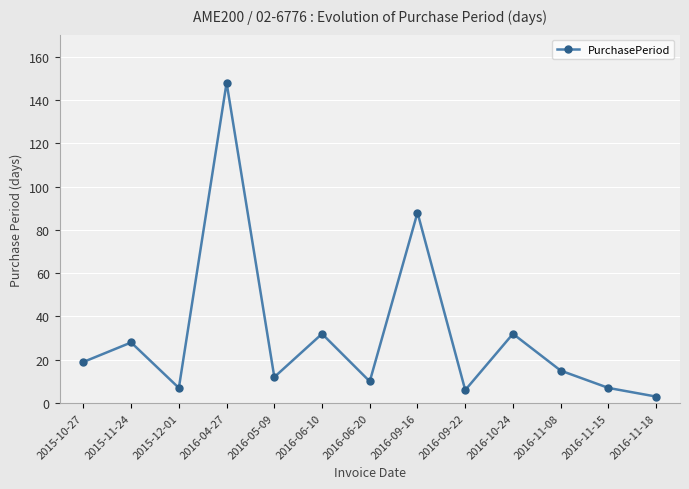

Reading left to right, what are all the values shown in this chart?

19	28	7	148	12	32	10	88	6	32	15	7	3